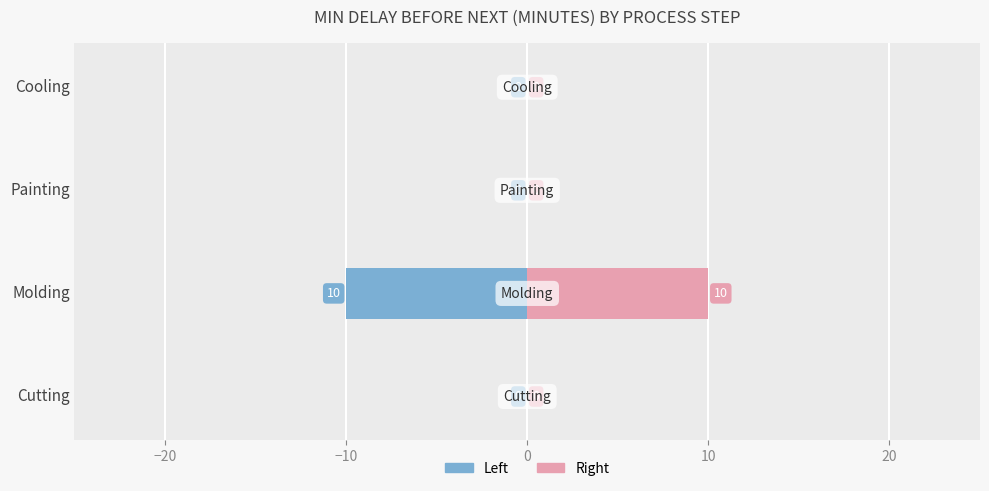

Are the bars grouped side by side (vs. stacked)?

Yes